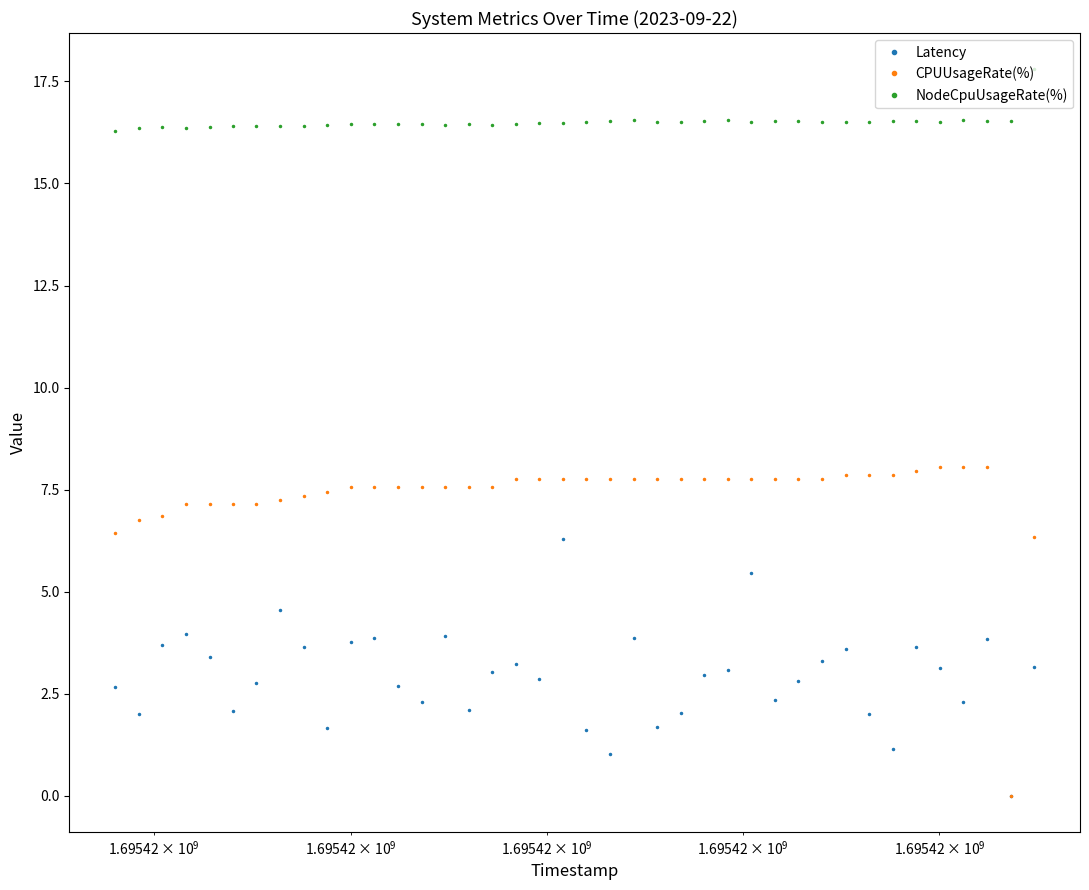

What is the maximum value for Latency?

6.3